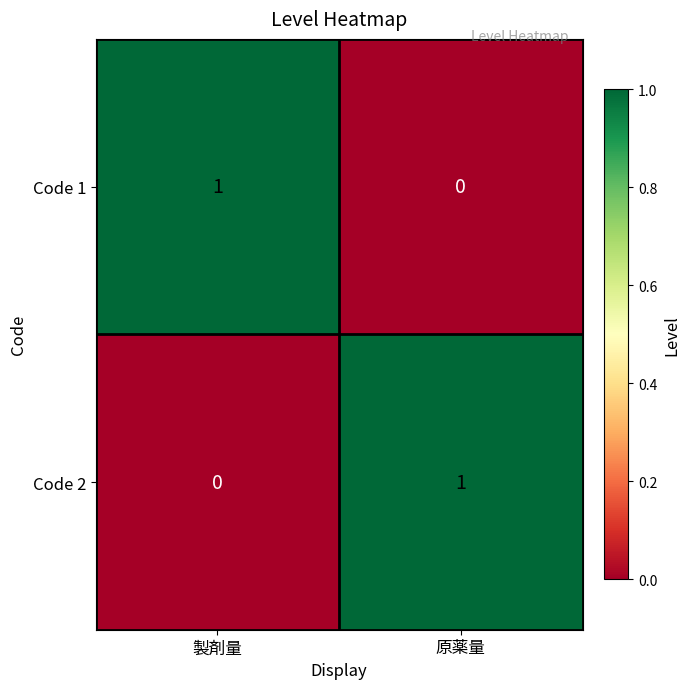

At which label does Code 1 reach its peak?

製剤量